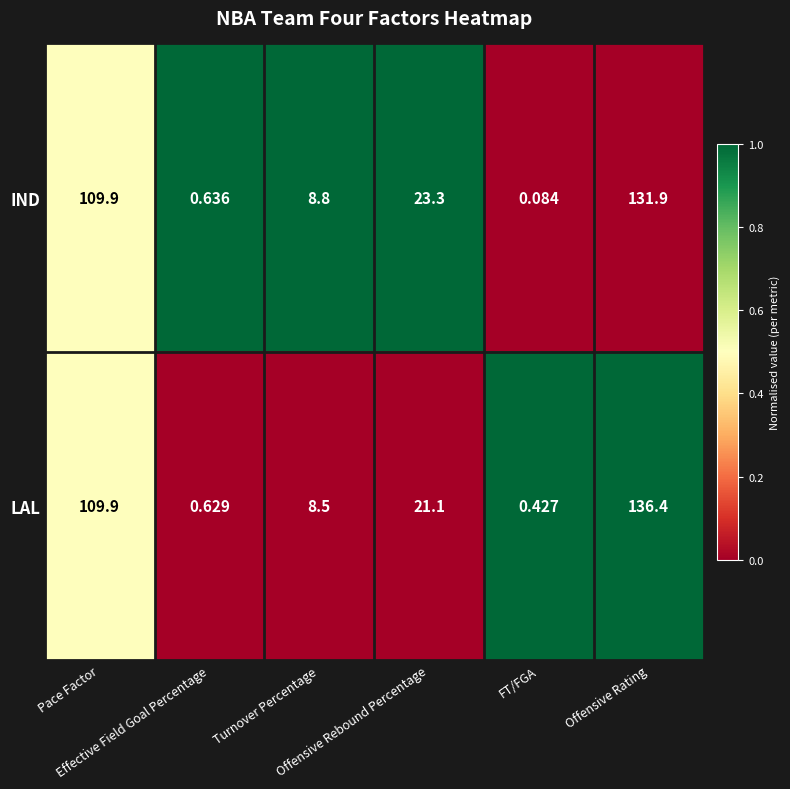

What is the total value across all series at Effective Field Goal Percentage?

1.3